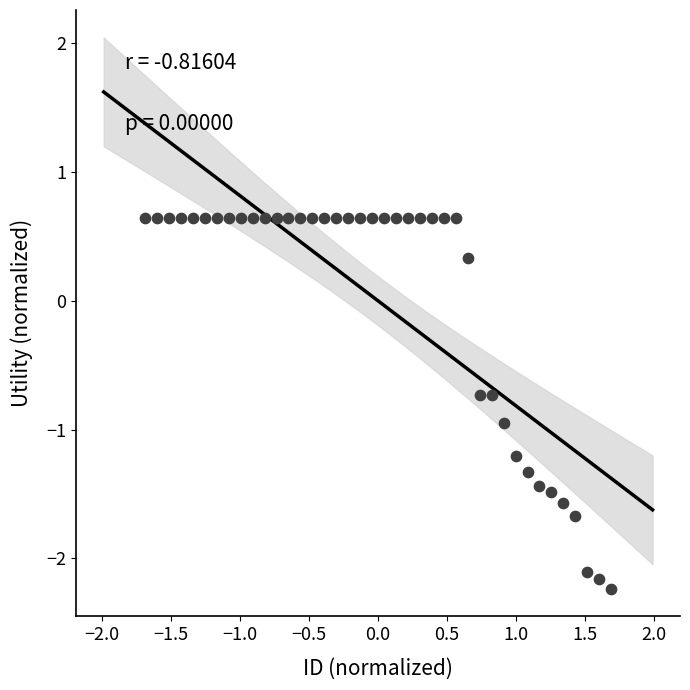

What Y value in the scatter plot is closest to 0?

0.3